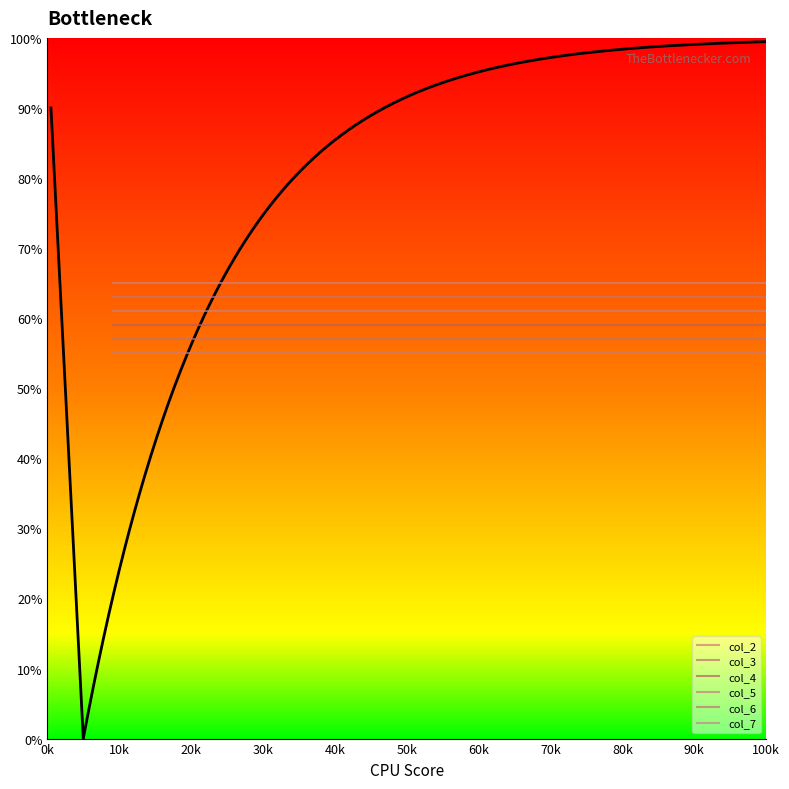

Which series has the largest total across all categories?

col_7